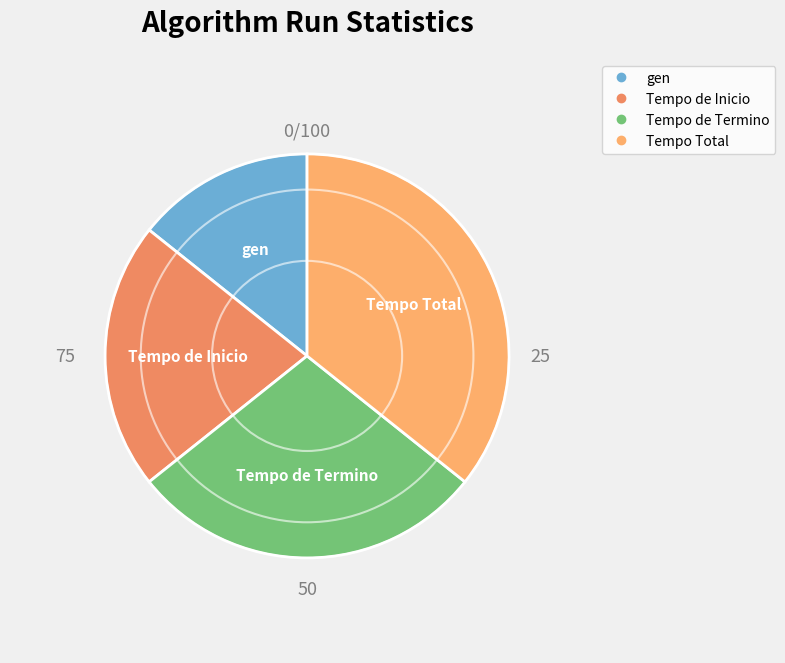

Which has a higher value, Tempo Total or gen?

Tempo Total